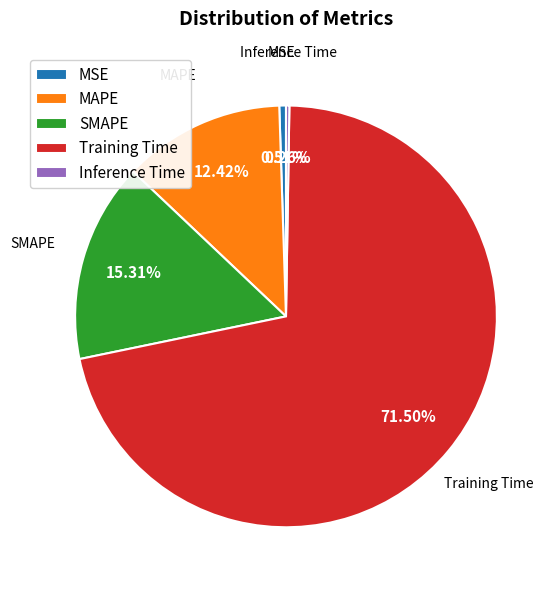

Between Training Time and MAPE, which is larger?

Training Time